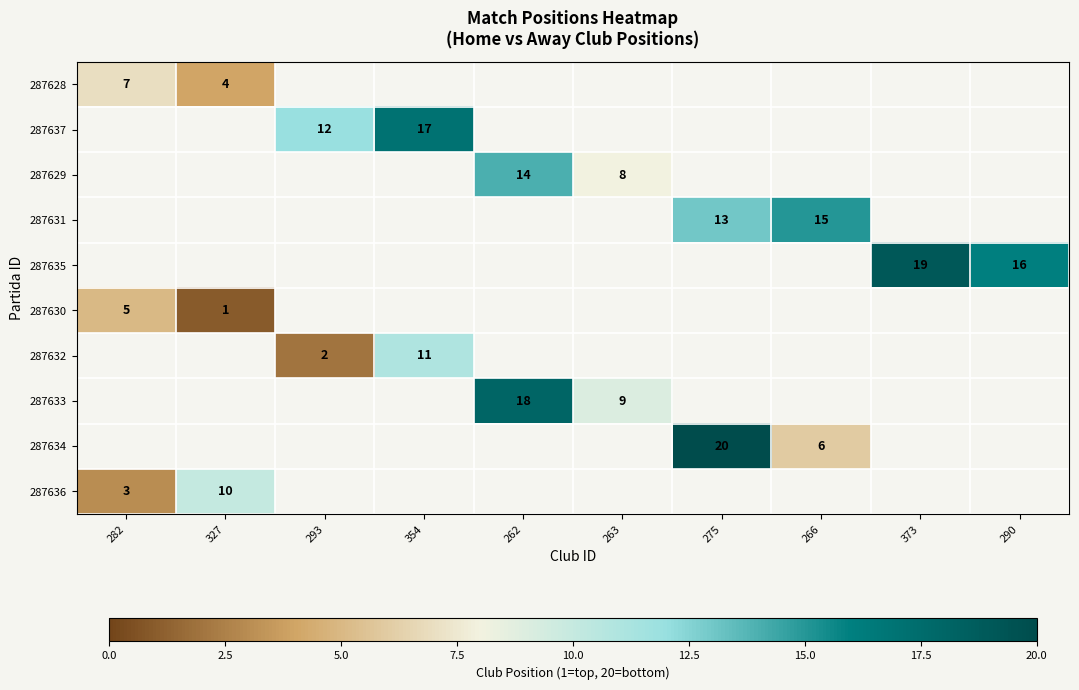

List the labels in order of 287633 value, smallest first.

263, 275, 266, 373, 290, 282, 327, 293, 354, 262